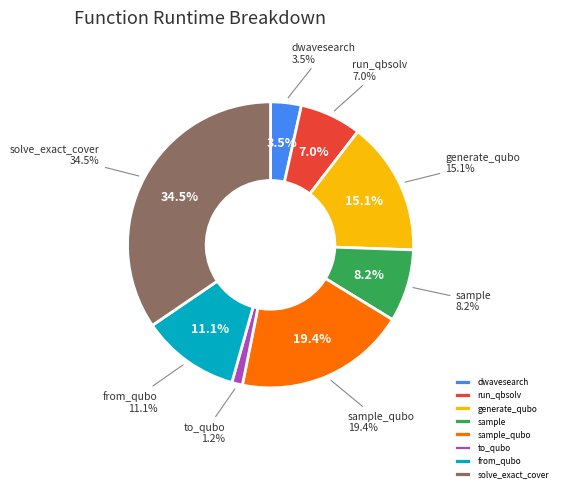

Is generate_qubo_numpy_multi_processing the majority of the pie?

No